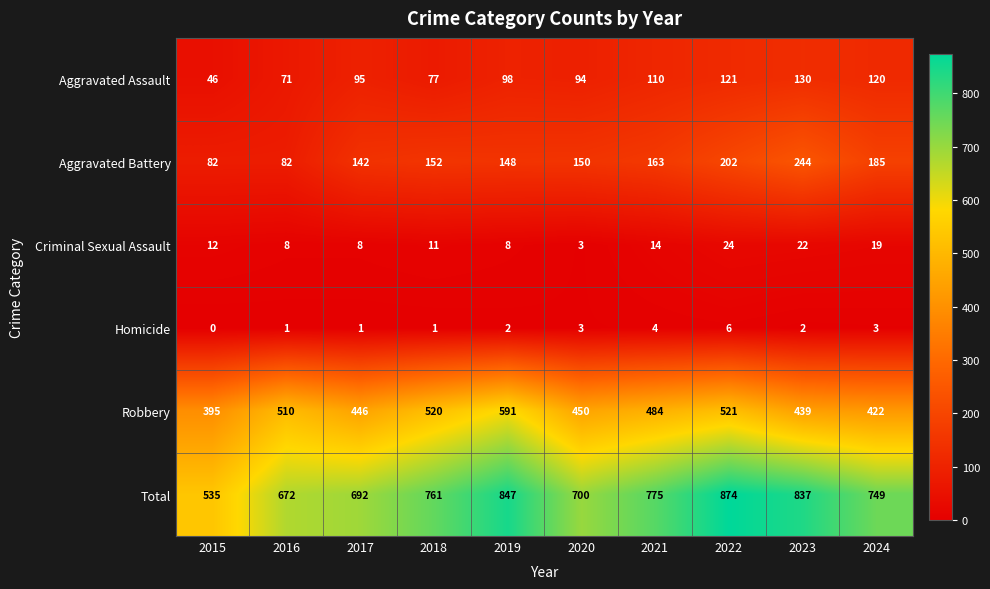

Count the number of data series in this chart.

6